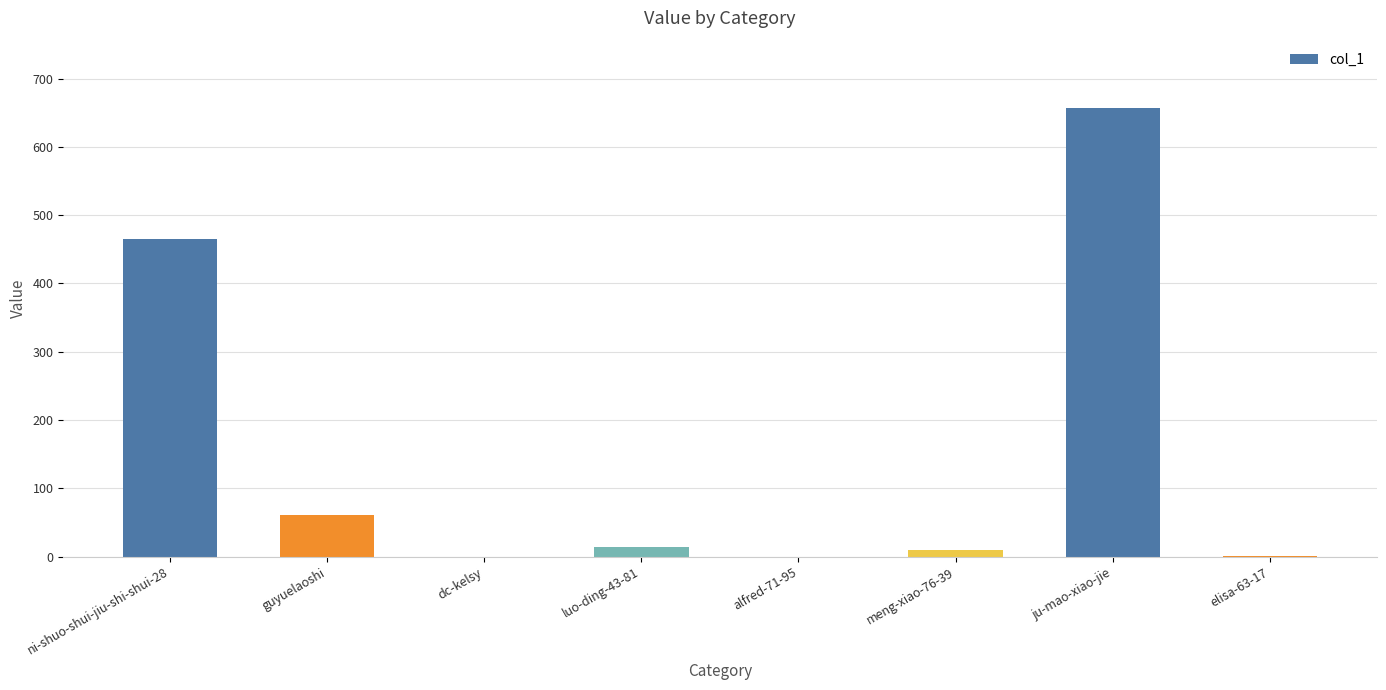

Are the bars horizontal?

No